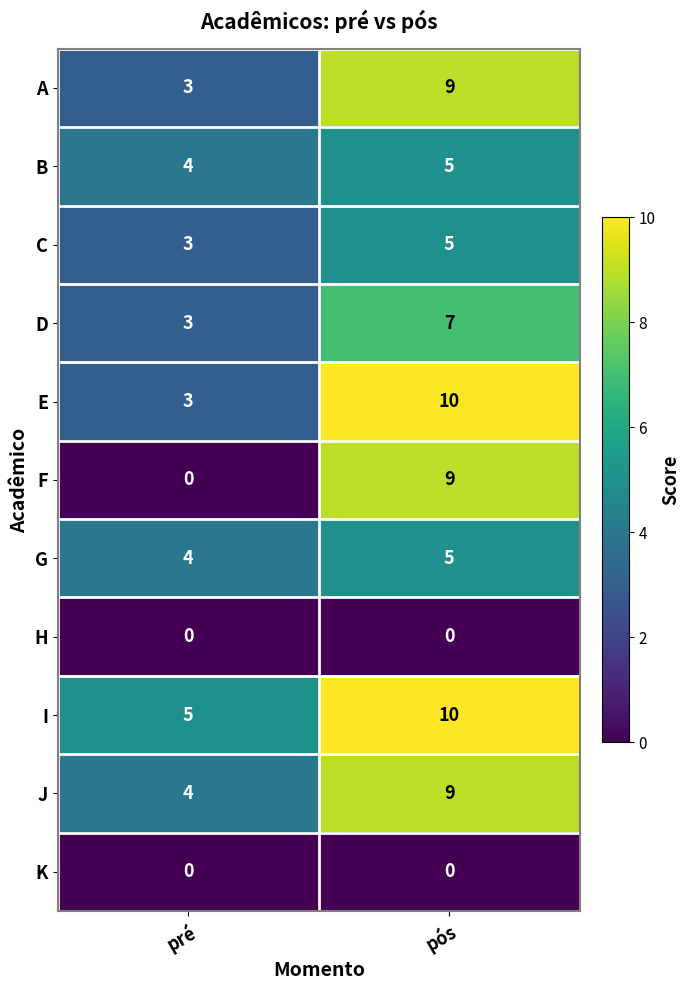

Reading left to right, extract all data points from this chart.

A: pré=3	pós=9
B: pré=4	pós=5
C: pré=3	pós=5
D: pré=3	pós=7
E: pré=3	pós=10
F: pré=0	pós=9
G: pré=4	pós=5
H: pré=0	pós=0
I: pré=5	pós=10
J: pré=4	pós=9
K: pré=0	pós=0